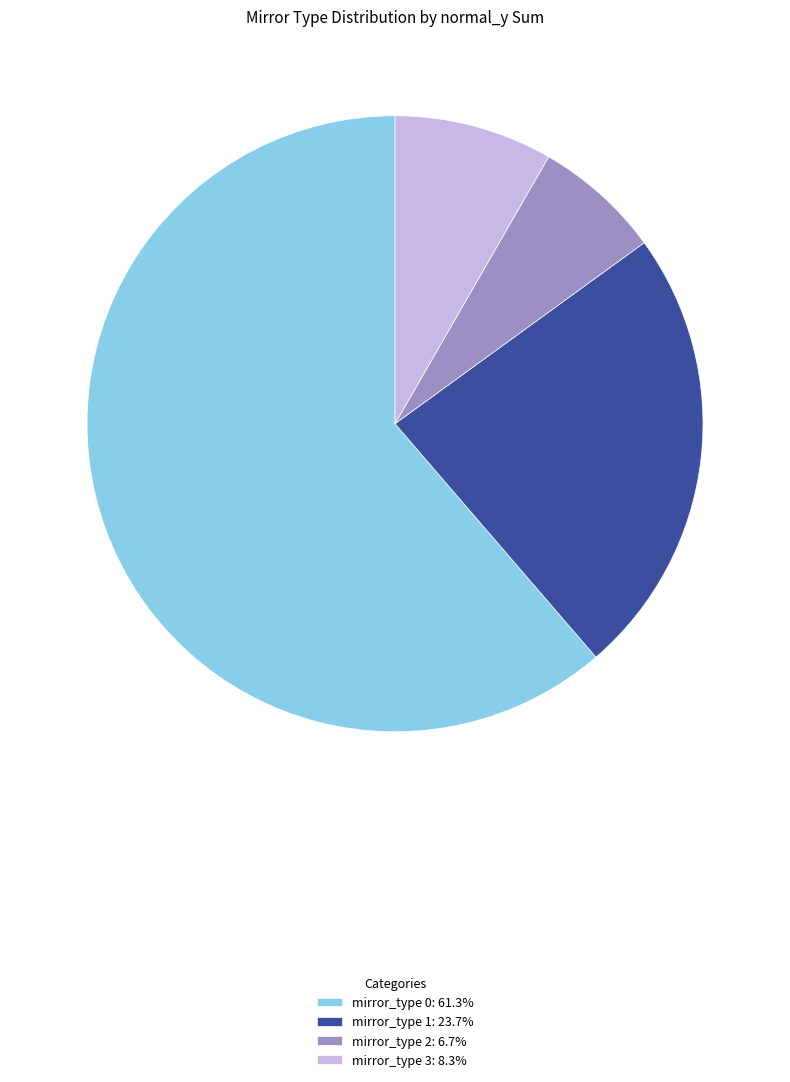

Does mirror_type 0: 61.3% account for over 50% of the chart?

Yes